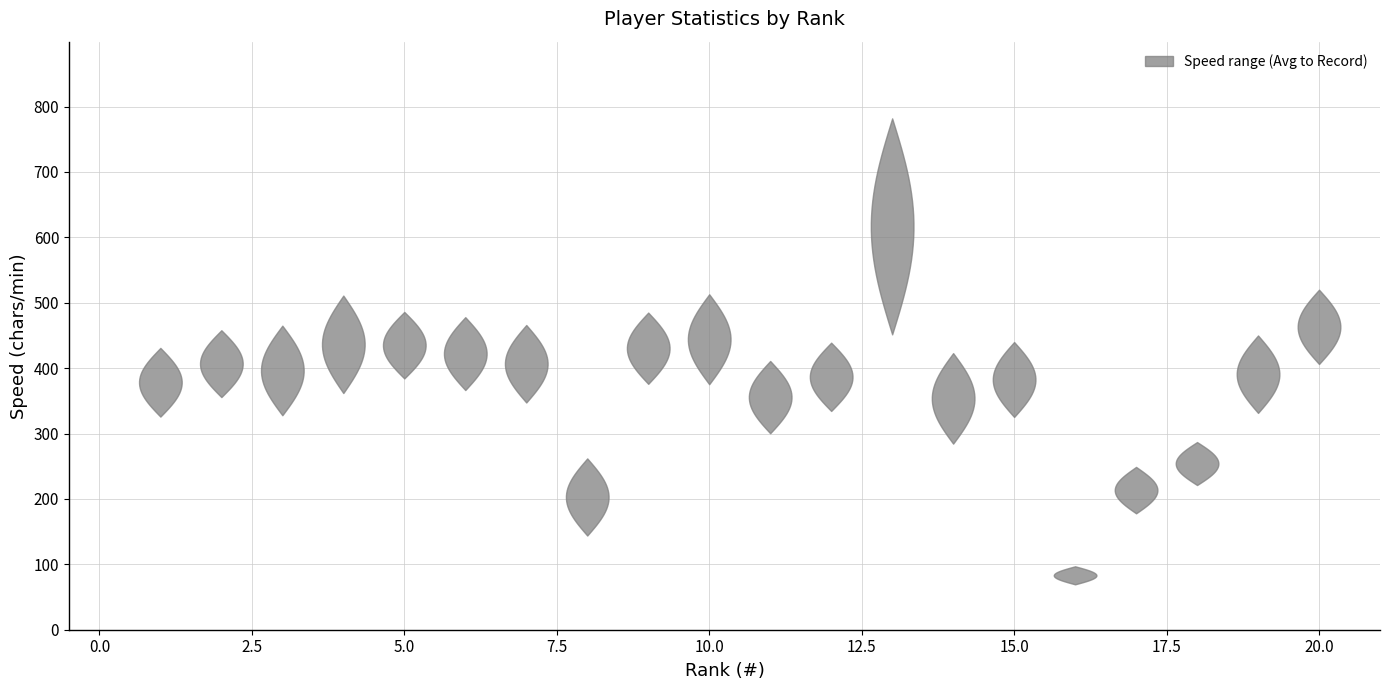

Reading left to right, list all the values displayed in this chart.

Средняя: 365.3	394.1	379.4	417.8	422.4	408.3	391.9	188.3	416.9	427.0	341.9	373.7	575.5	336.5	368.3	79.8	204.6	245.9	376.0	449.0
Рекорд: 431.0	458.0	465.0	511.0	486.0	478.0	466.0	262.0	485.0	513.0	411.0	439.0	782.0	423.0	440.0	97.0	249.0	287.0	450.0	520.0
Ошибки, %: 1.8	0.5	1.4	1.6	1.0	1.5	1.9	4.4	0.9	1.7	1.3	2.0	1.5	2.7	1.2	11.8	1.9	1.7	2.5	2.0